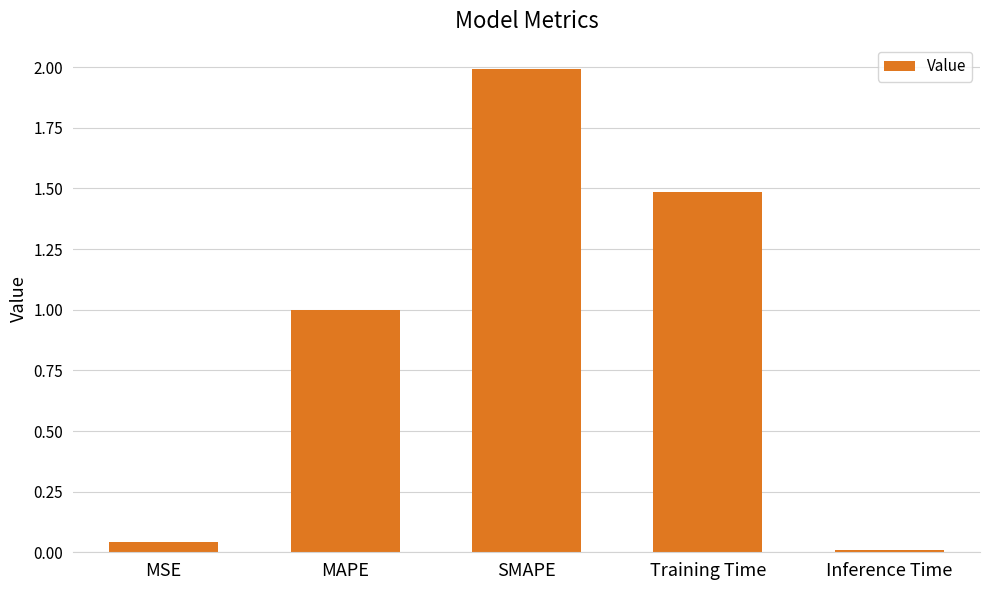

Is it true that the value at SMAPE is 2.0?

True